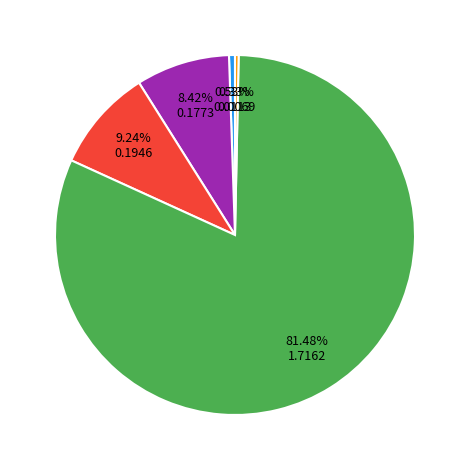

Is there any slice that represents more than half of the pie?

Yes